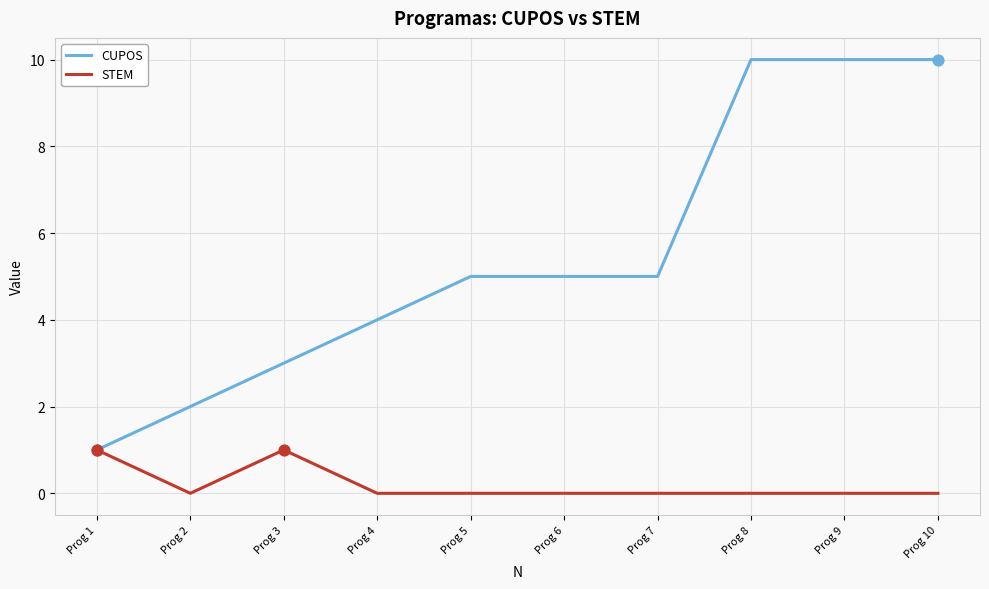

At how many categories does at least one series exceed 9?

3